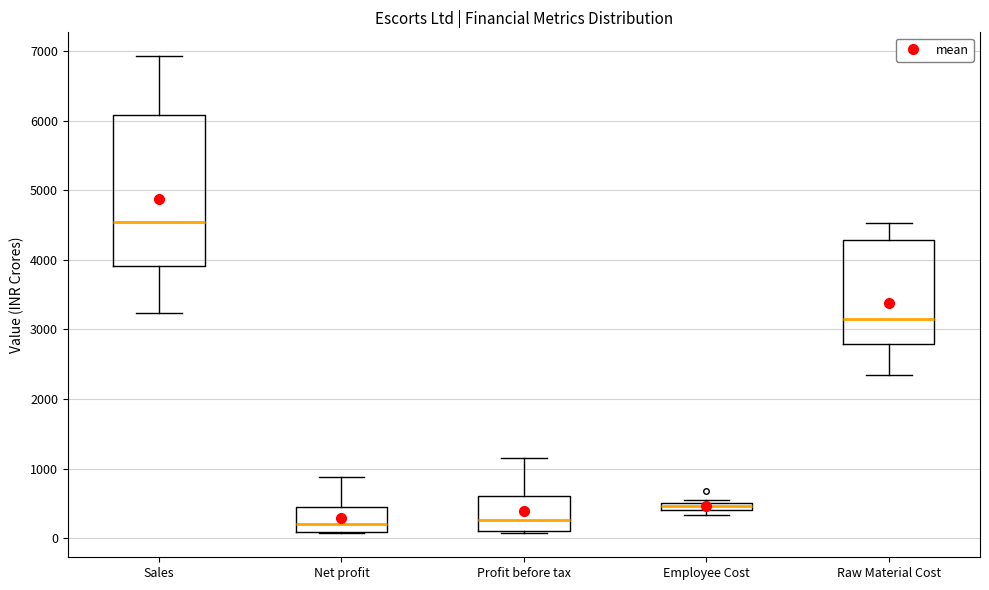

Where does the median line of the box for Net profit sit on the y-axis? The values are not printed on the chart, so give them approximately, as read against the axis.

200